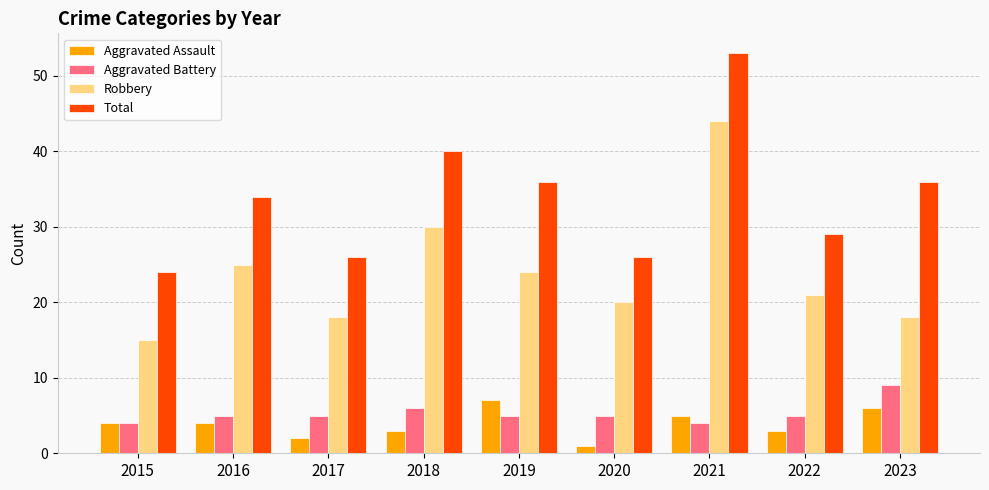

Reading left to right, what are all the values shown in this chart?

Aggravated Assault: 4	4	2	3	7	1	5	3	6
Aggravated Battery: 4	5	5	6	5	5	4	5	9
Robbery: 15	25	18	30	24	20	44	21	18
Total: 24	34	26	40	36	26	53	29	36